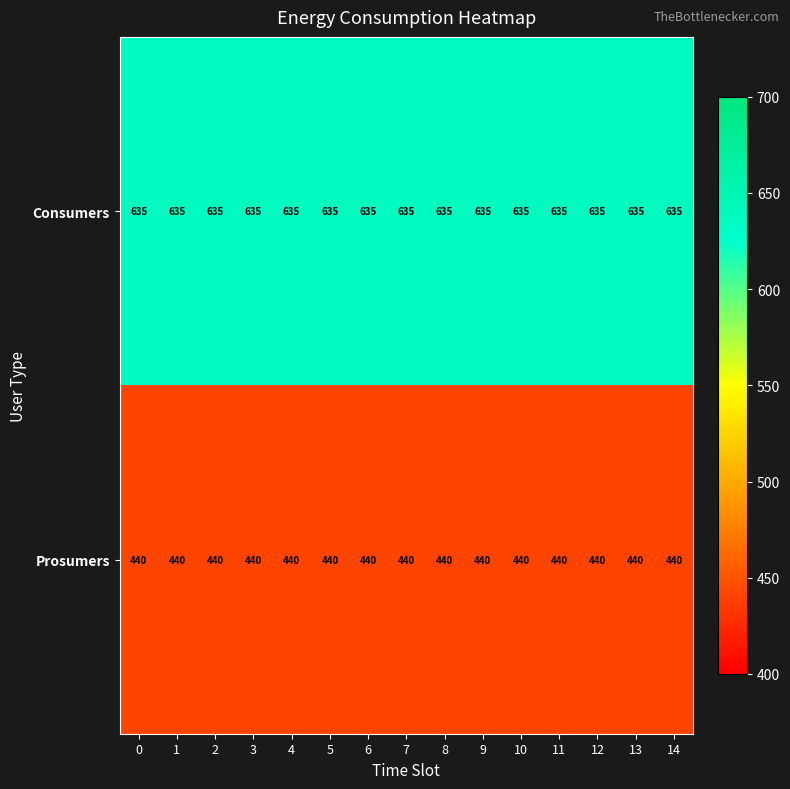

What is the maximum value shown in the chart?

635